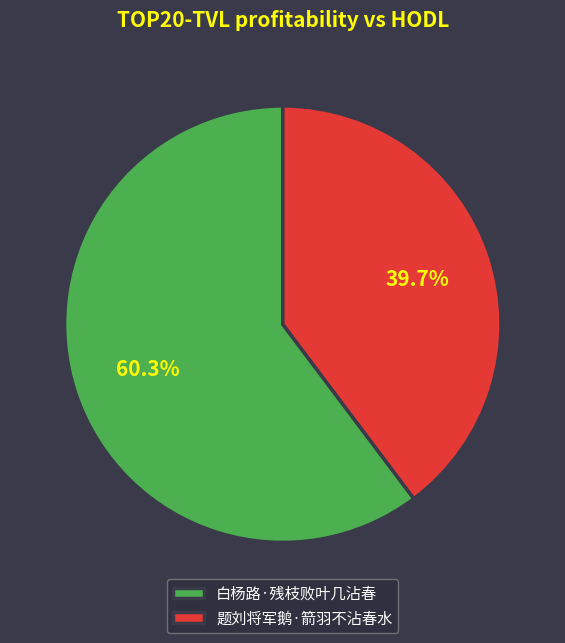

Which category accounts for the majority?

白杨路·残枝败叶几沾春